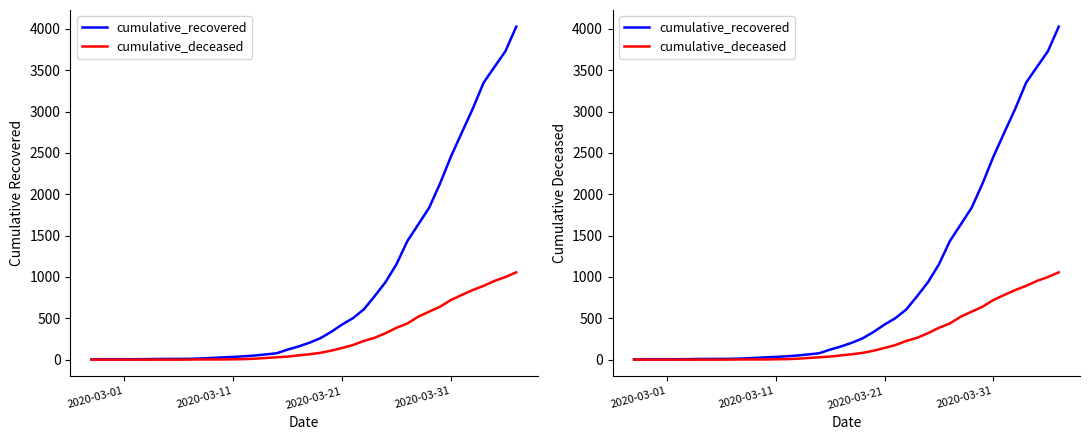

Is the value of cumulative_recovered at 7 greater than the value of cumulative_deceased at 27?

No